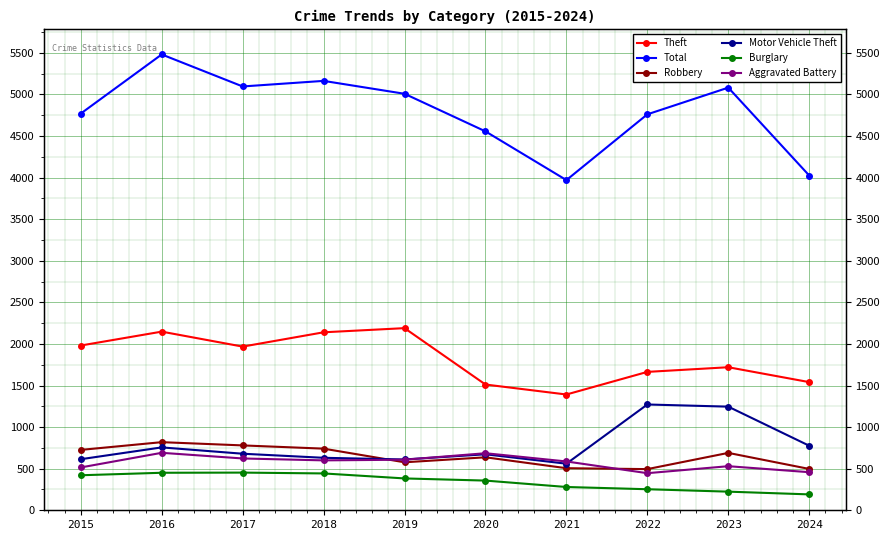

What is the difference between the second highest and second lowest values in the Motor Vehicle Theft series?

635